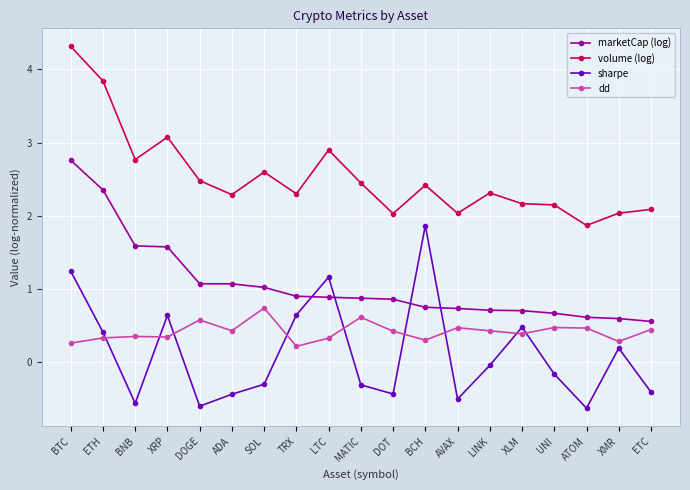

Does the chart have visible grid lines?

Yes